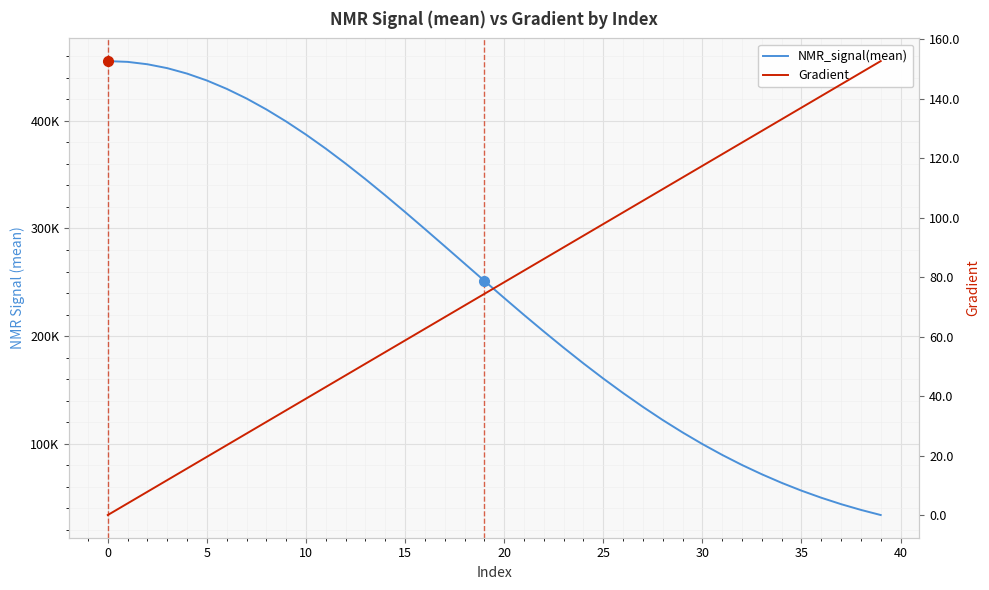

Reading right to left, transcribe all the data shown in this chart.

NMR_signal(mean): 33721.1	38493.2	43823.3	49792.7	56378.4	63638.3	71599.0	80224.5	89602.3	99692.5	110504.0	122001.7	134226.1	147091.4	160558.8	174618.3	189222.0	204270.2	219664.9	235430.7	251356.9	267428.8	283506.2	299483.4	315287.1	330762.0	345821.3	360307.7	374163.3	387224.5	399405.5	410613.2	420778.3	429735.6	437493.5	443902.9	448971.0	452584.8	454805.7	455519.9
Gradient: 152.6	148.7	144.8	140.9	137.0	133.1	129.2	125.2	121.3	117.4	113.5	109.6	105.7	101.8	97.8	93.9	90.0	86.1	82.2	78.3	74.4	70.5	66.5	62.6	58.7	54.8	50.9	47.0	43.1	39.1	35.2	31.3	27.4	23.5	19.6	15.7	11.7	7.8	3.9	0.0